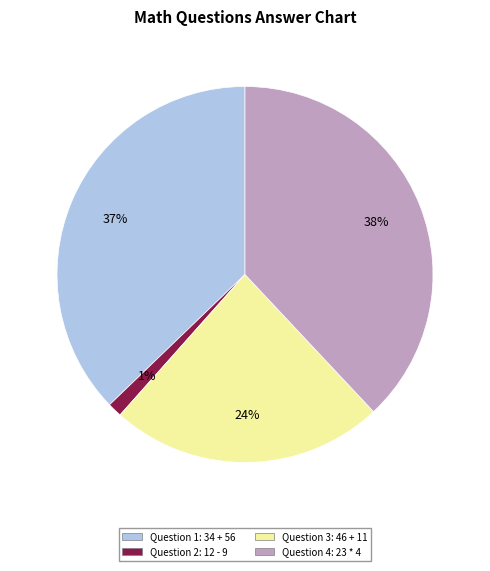

Which category has the biggest portion of the pie?

Question 4: 23 * 4